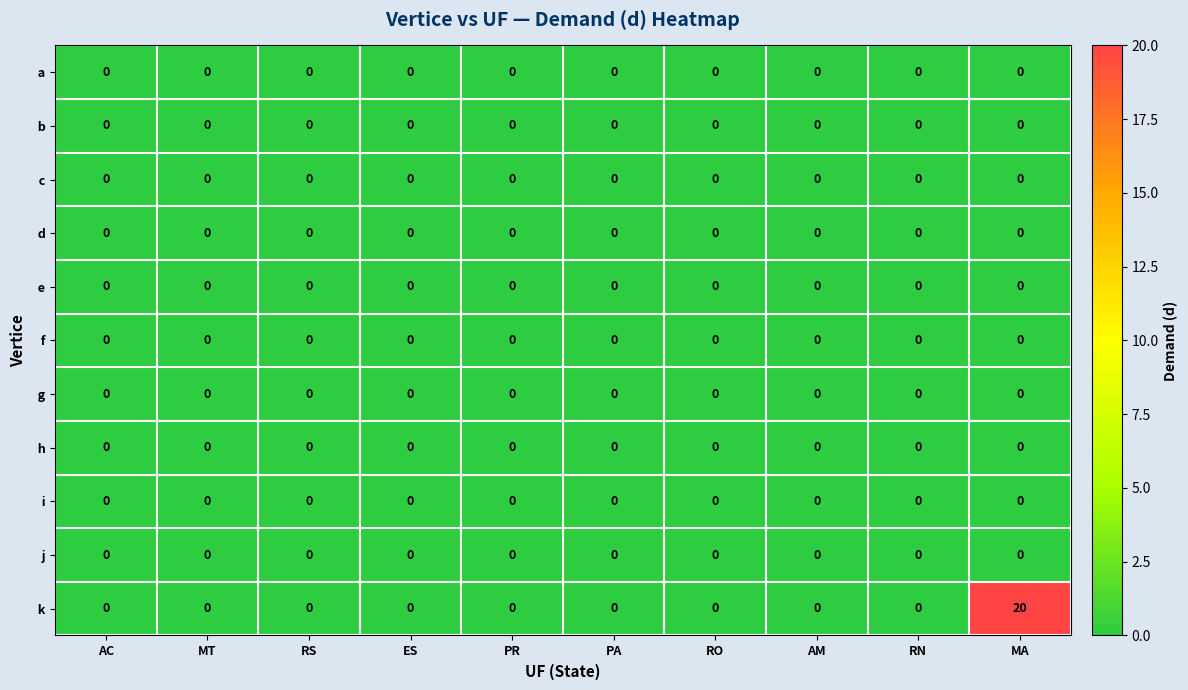

At which category is the sum across all series the highest?

MA